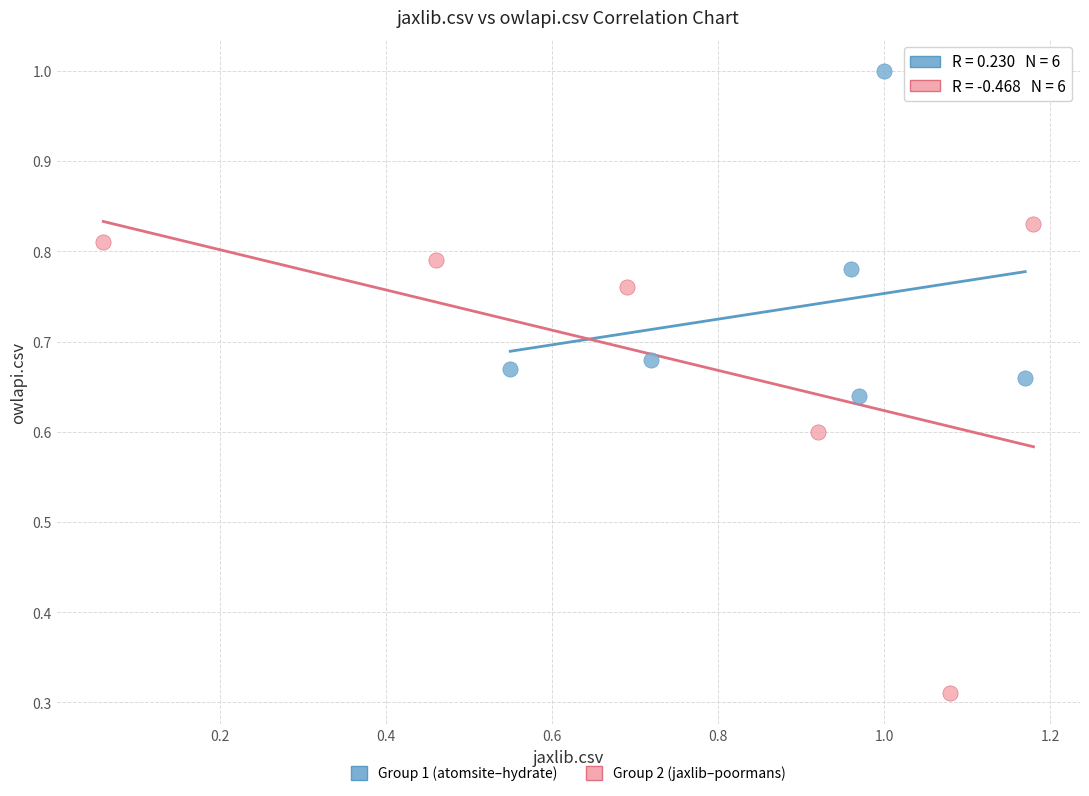

Which series has the largest Y range (max minus min)?

Group 2 (jaxlib–poormans)